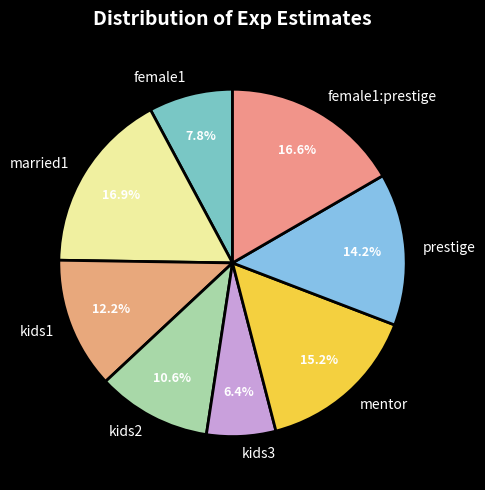

Which slice is the smallest?

kids3